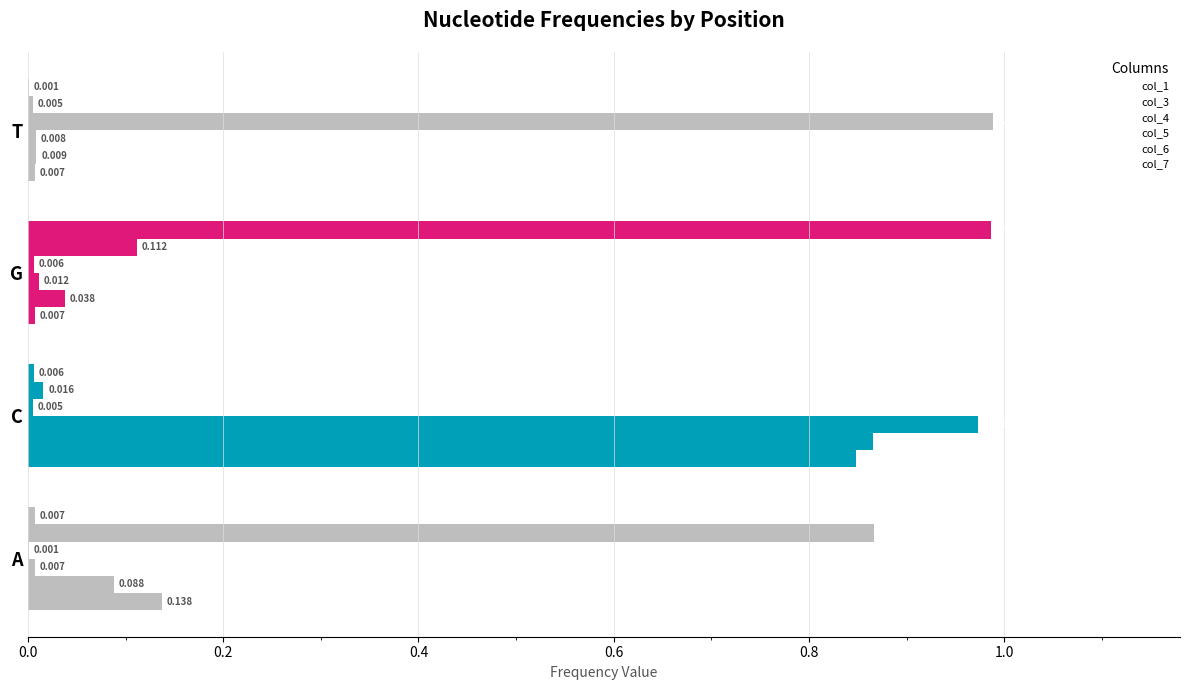

How many categories are shown in the chart?

4